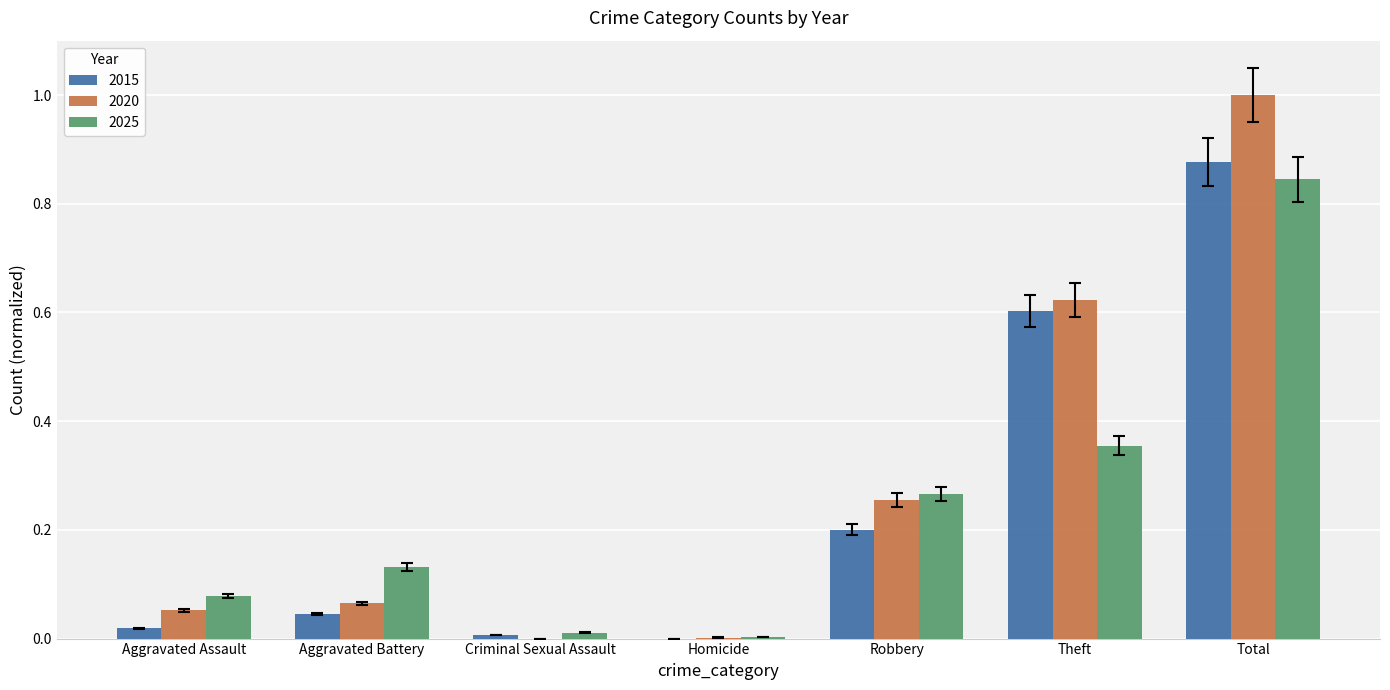

Which series changed the most between Criminal Sexual Assault and Theft?

2020